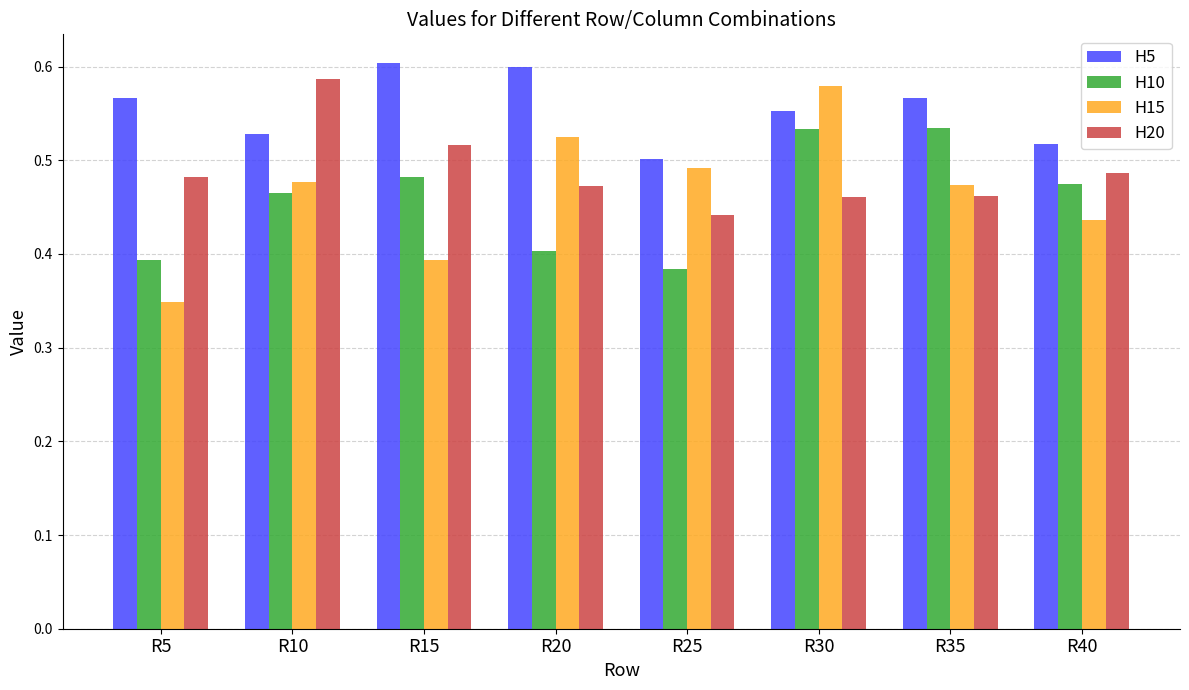

Does the chart contain stacked bars?

No